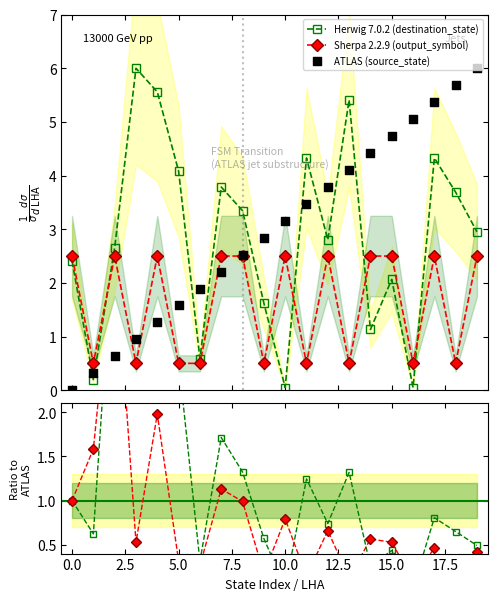

Is the value of Sherpa 2.2.9 (output_symbol) at −2.5 greater than the value of ATLAS (source_state) at 7.5?

No